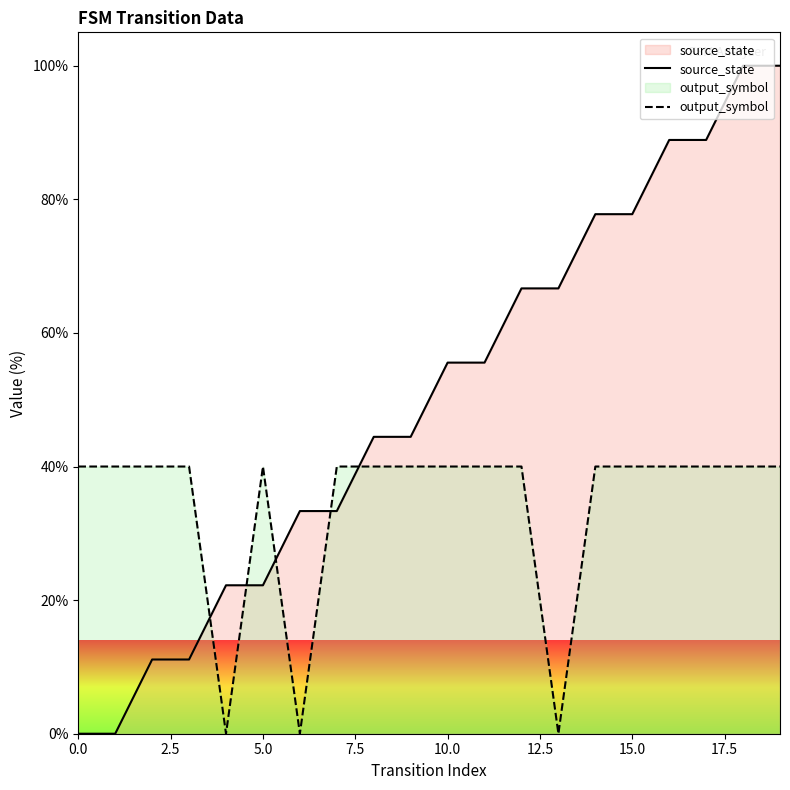

How many data points in source_state are above 55?

10